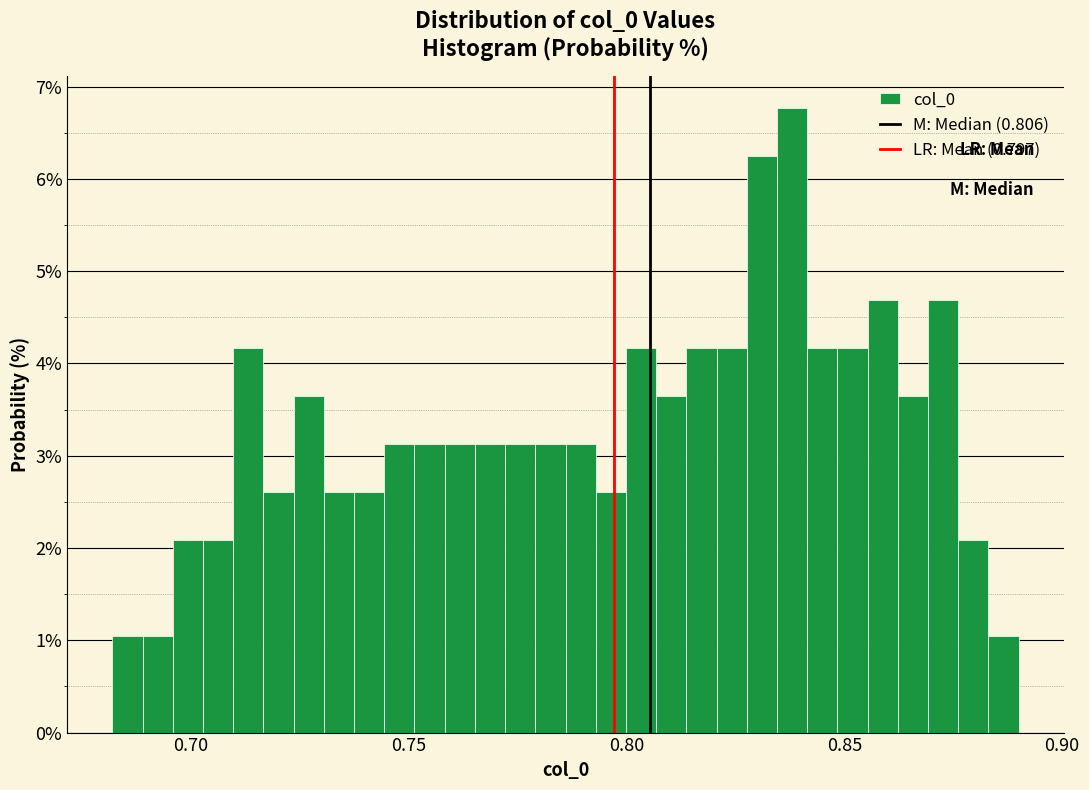

Around what value on the x-axis is the tallest bar? Give the approximate position of its centre, as read against the axis.

0.840